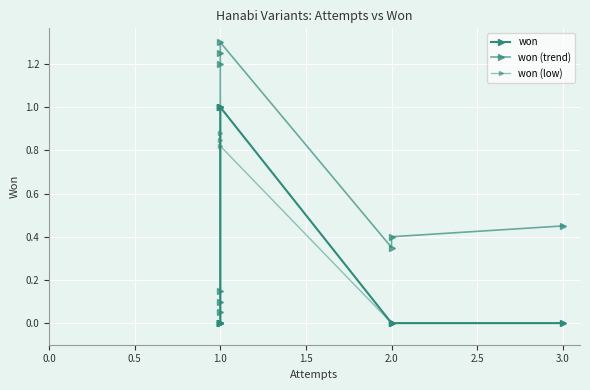

True or false: won (low) and won cross at least once.

False